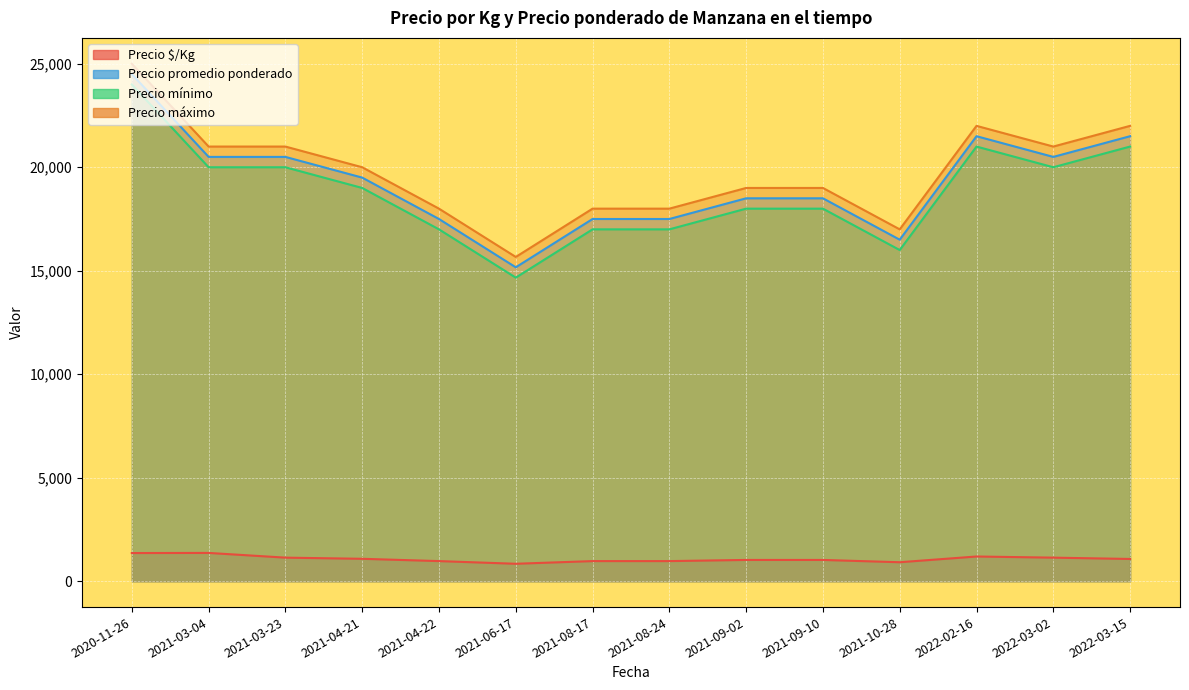

What are all the series names shown in the legend?

Precio $/Kg, Precio promedio ponderado, Precio mínimo, Precio máximo